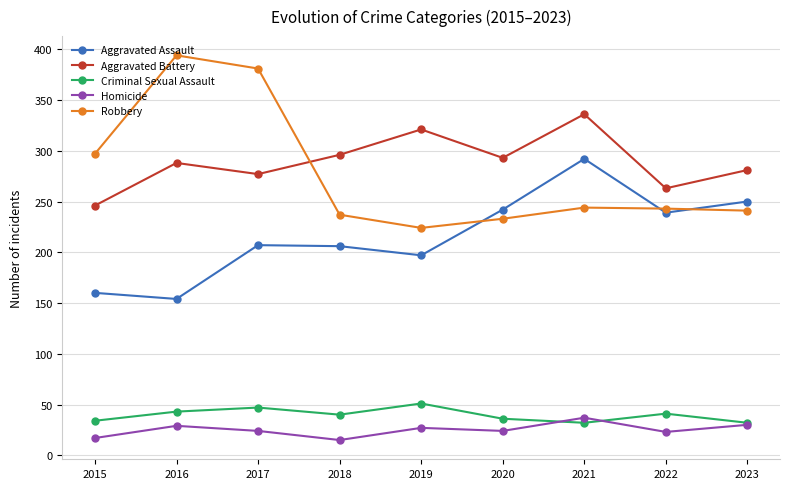

What is the difference between the highest and lowest values at 2020?

269